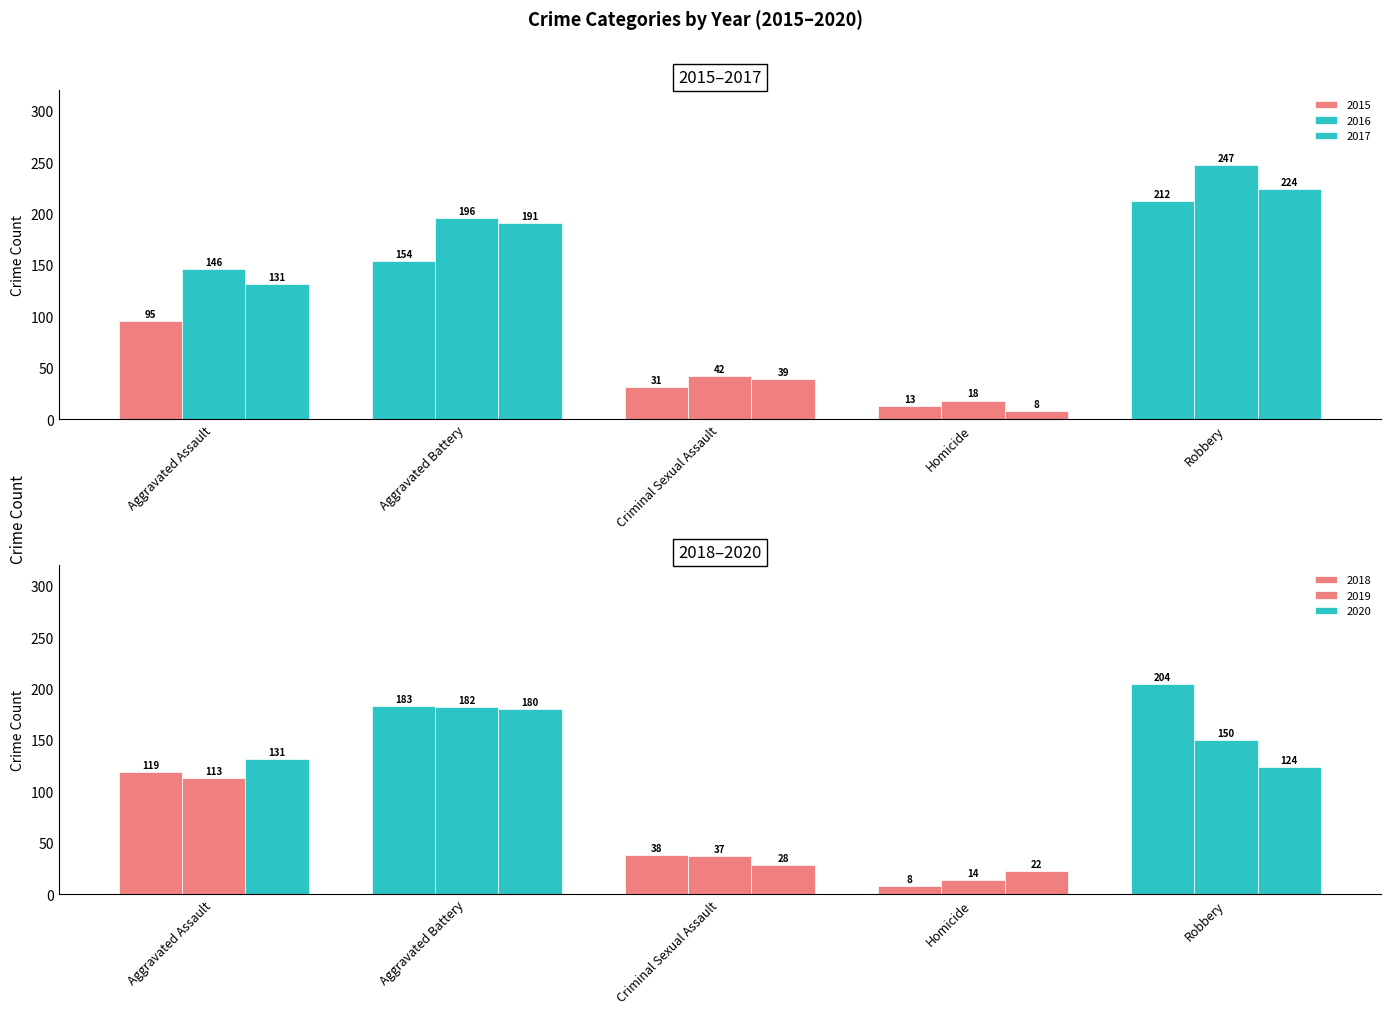

How many groups of bars are there?

5